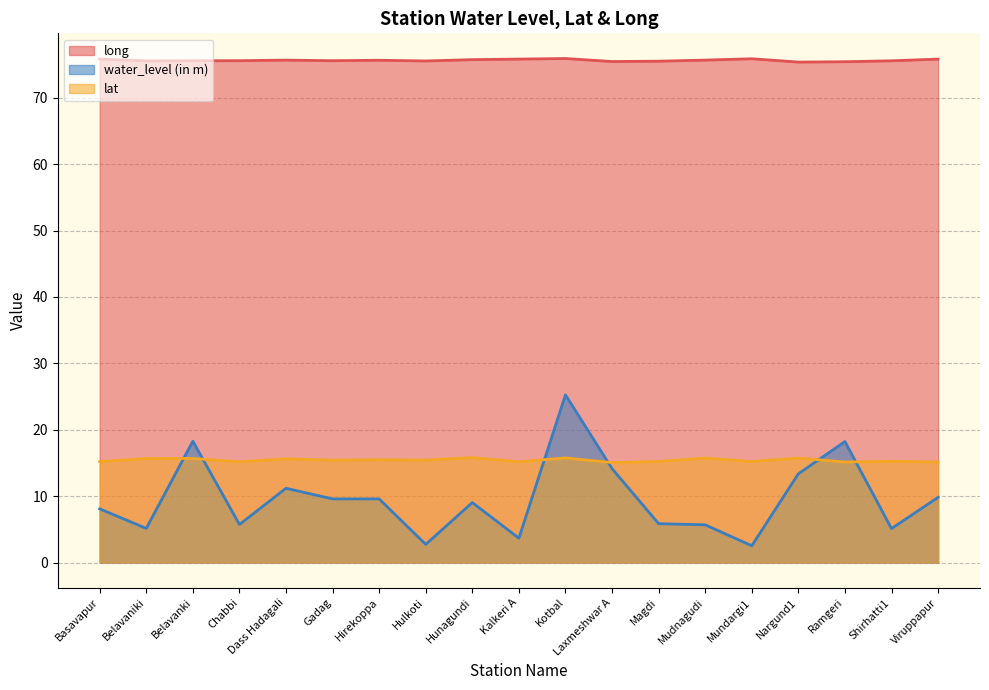

True or false: water_level (in m) has a value of 5.7 at Mudnagudi.

True